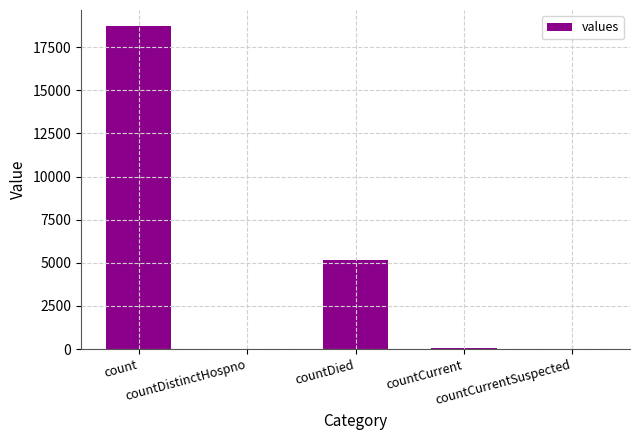

What is the difference between the values at countDied and countCurrent?

5126